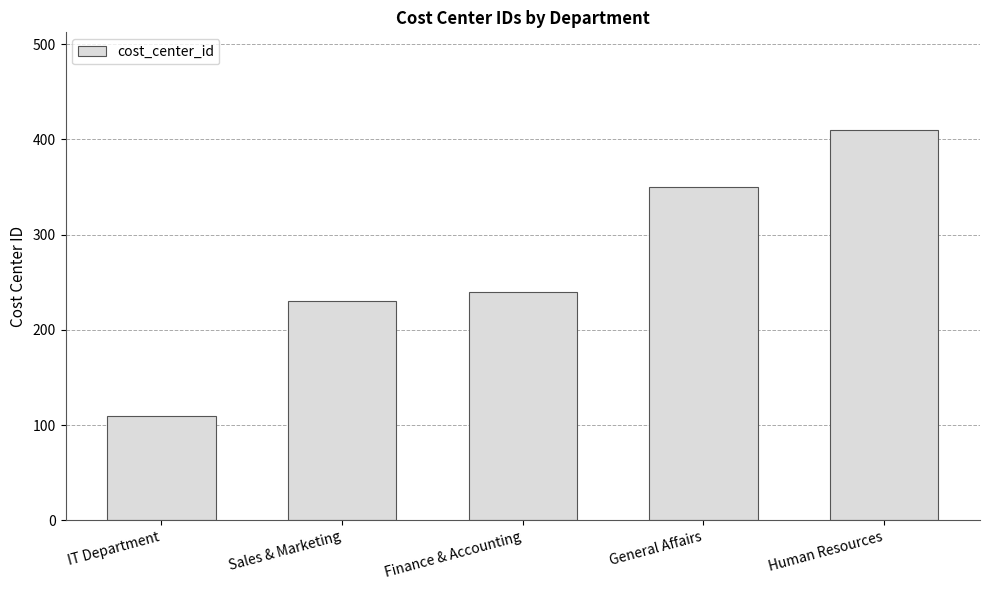

What is the sum of the values at General Affairs and Human Resources?

760